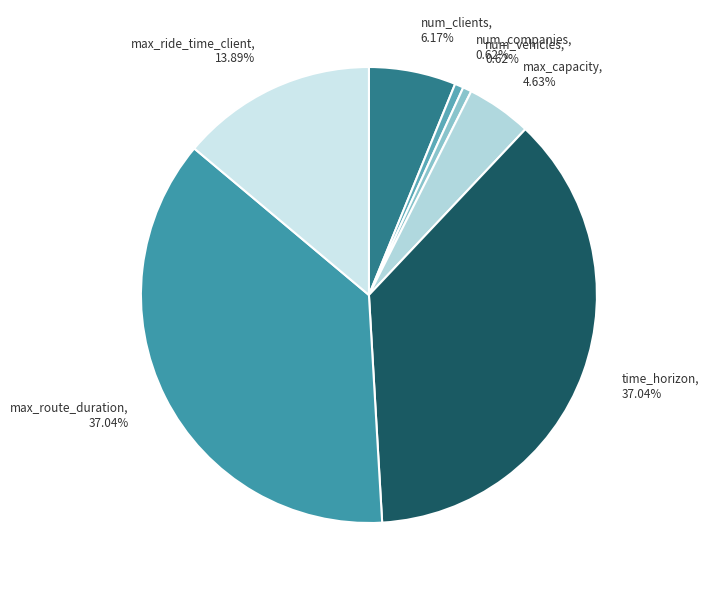

To the nearest percent, what portion does max_capacity represent?

5%